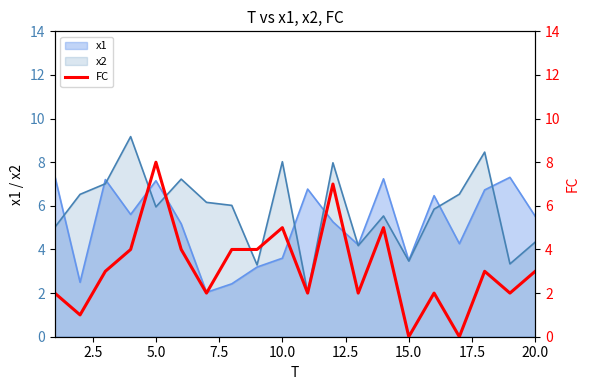

How many values are below 3?

9